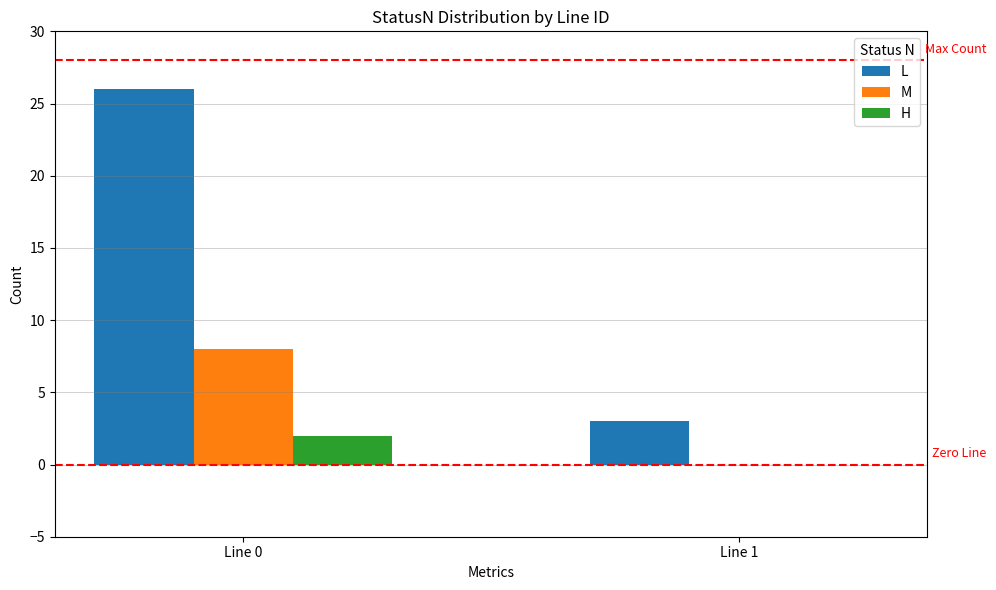

Between Line 0 and Line 1, which series saw the biggest shift?

L